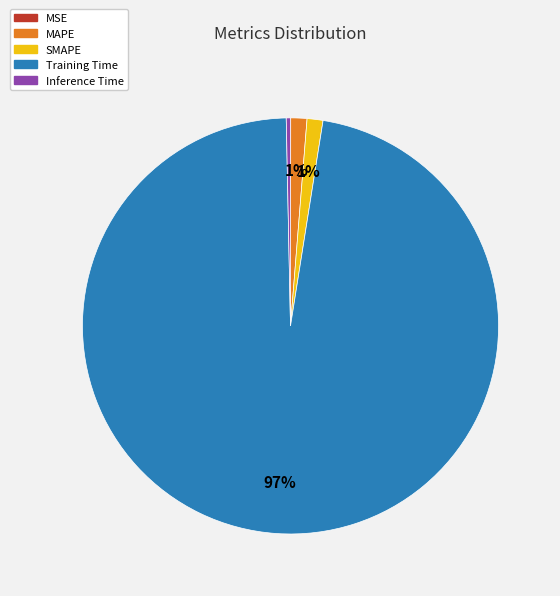

Which slice is the largest?

Training Time